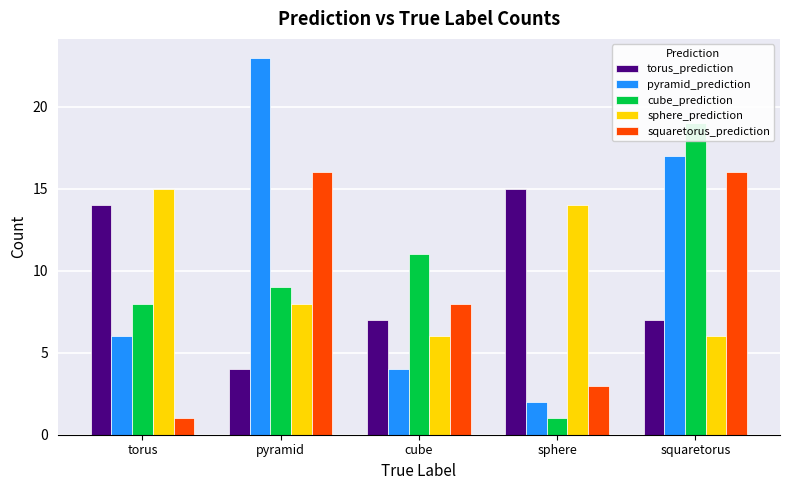

How many groups of bars are there?

5